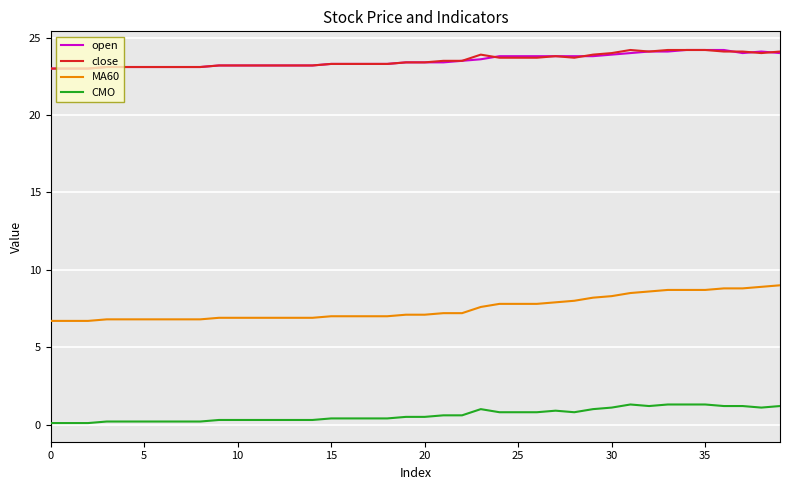

Which series has the largest range (max minus min)?

MA60